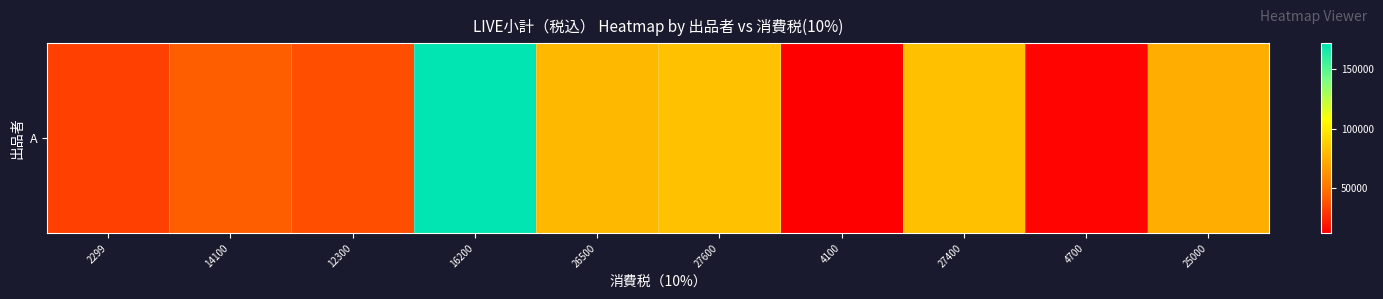

What is the ratio of the value at 25000 to the value at 26500?

0.9